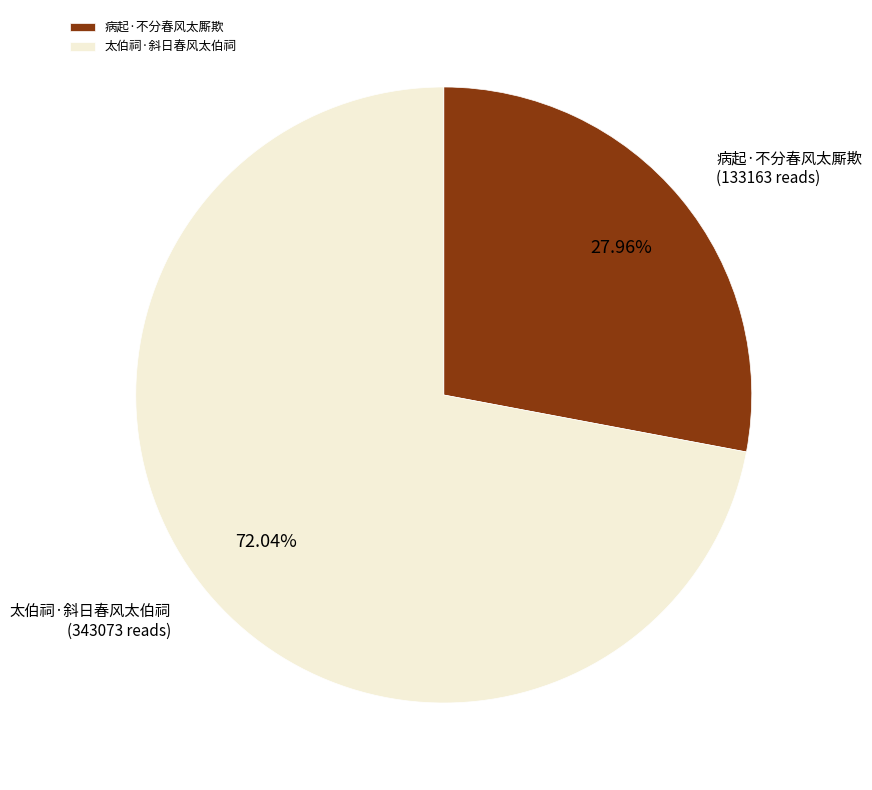

What is the smallest slice in the pie chart?

病起·不分春风太厮欺